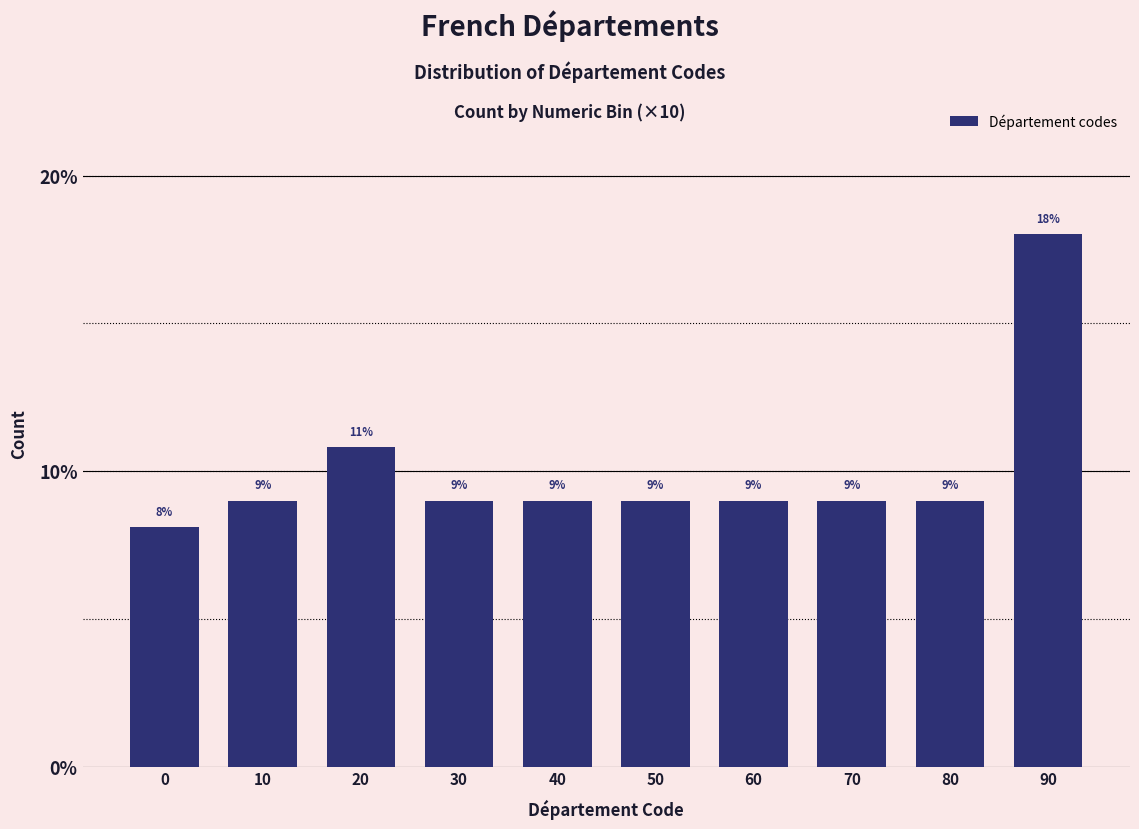

Which category has the highest value across all series?

90